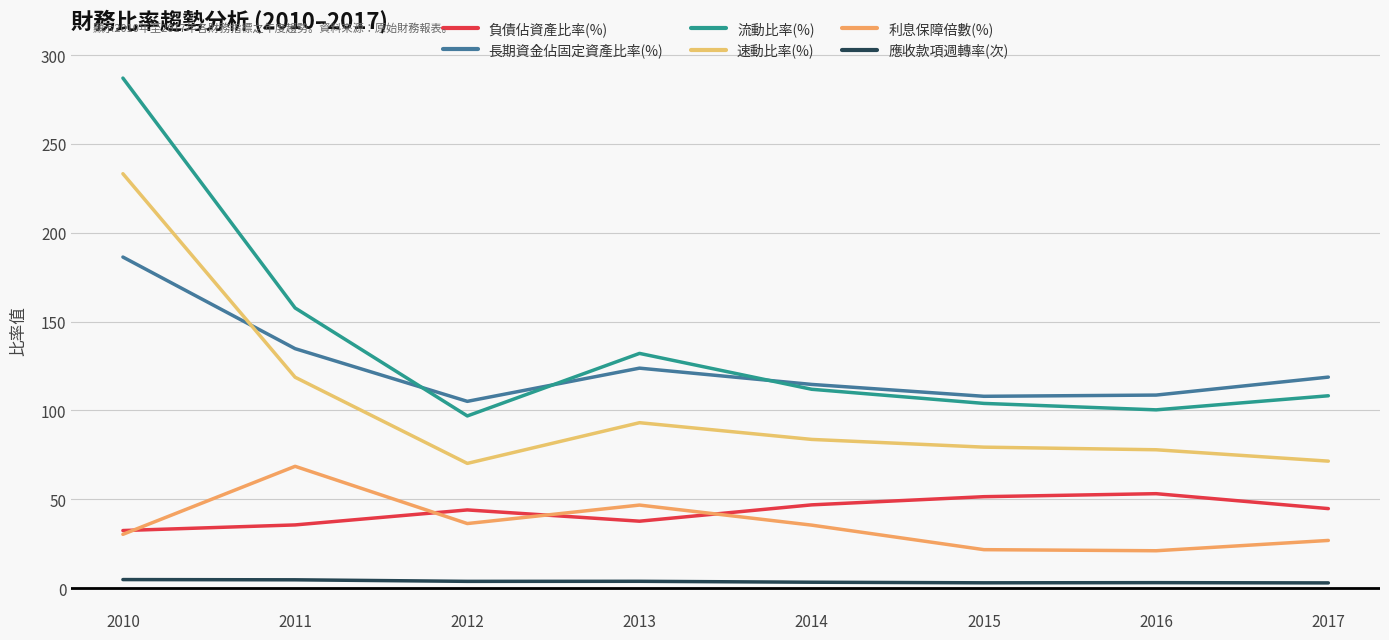

The 應收款項週轉率(次) series shows 3.0 at 2015. True or false?

True